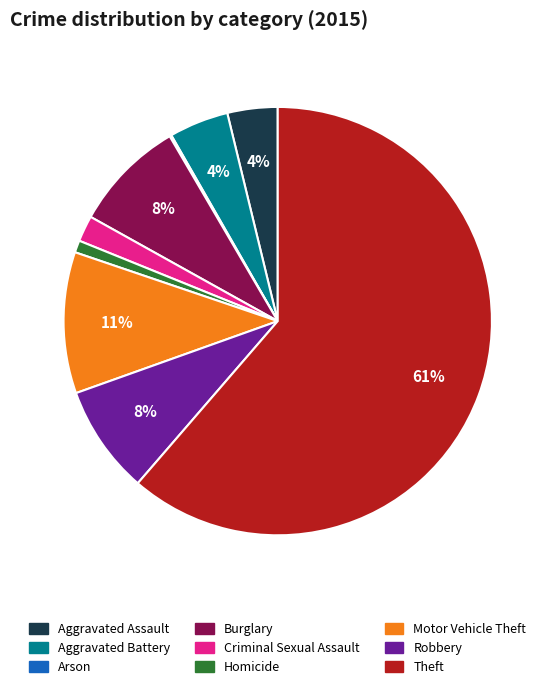

What percentage is the Robbery slice, to the nearest percent?

8%